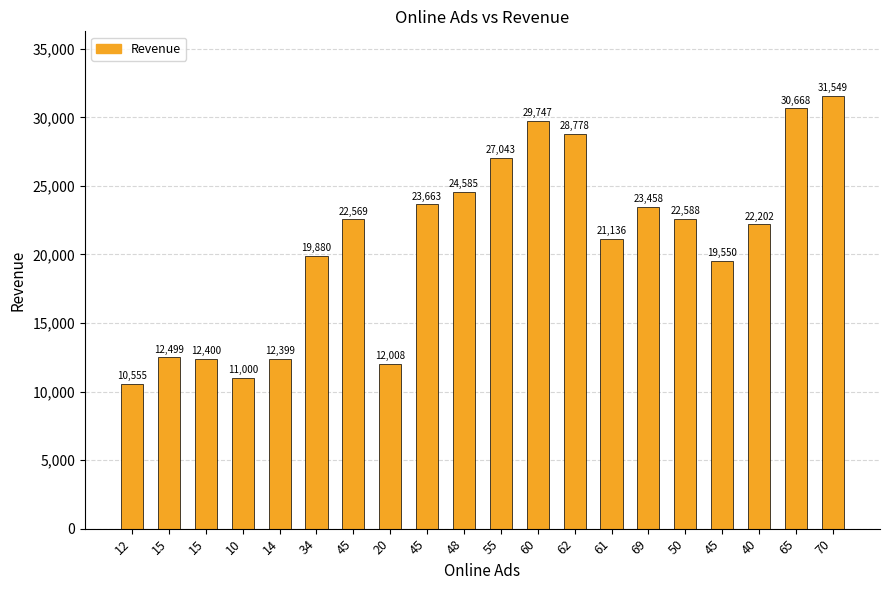

Rank the categories by value from lowest to highest.

12, 10, 20, 14, 15, 15, 45, 34, 61, 40, 45, 50, 69, 45, 48, 55, 62, 60, 65, 70